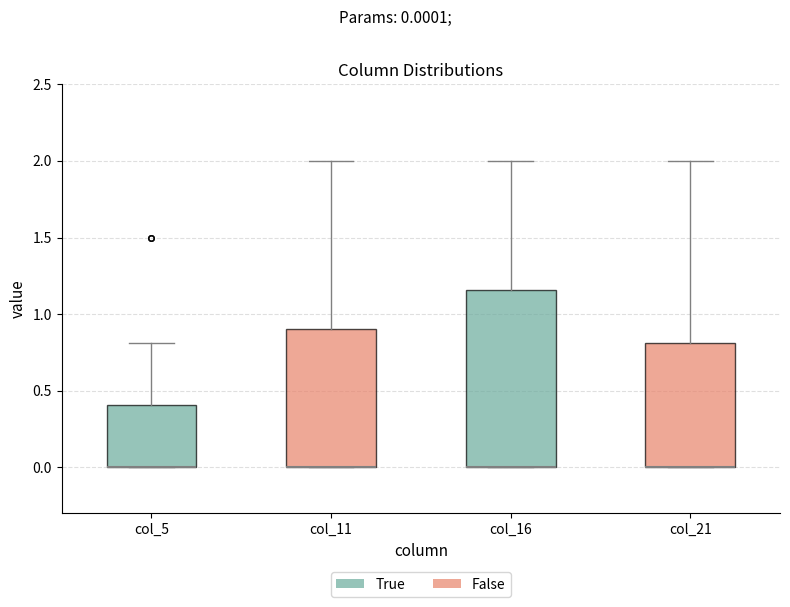

Comparing the boxes themselves (not the whiskers), which one is the tallest?

col_16